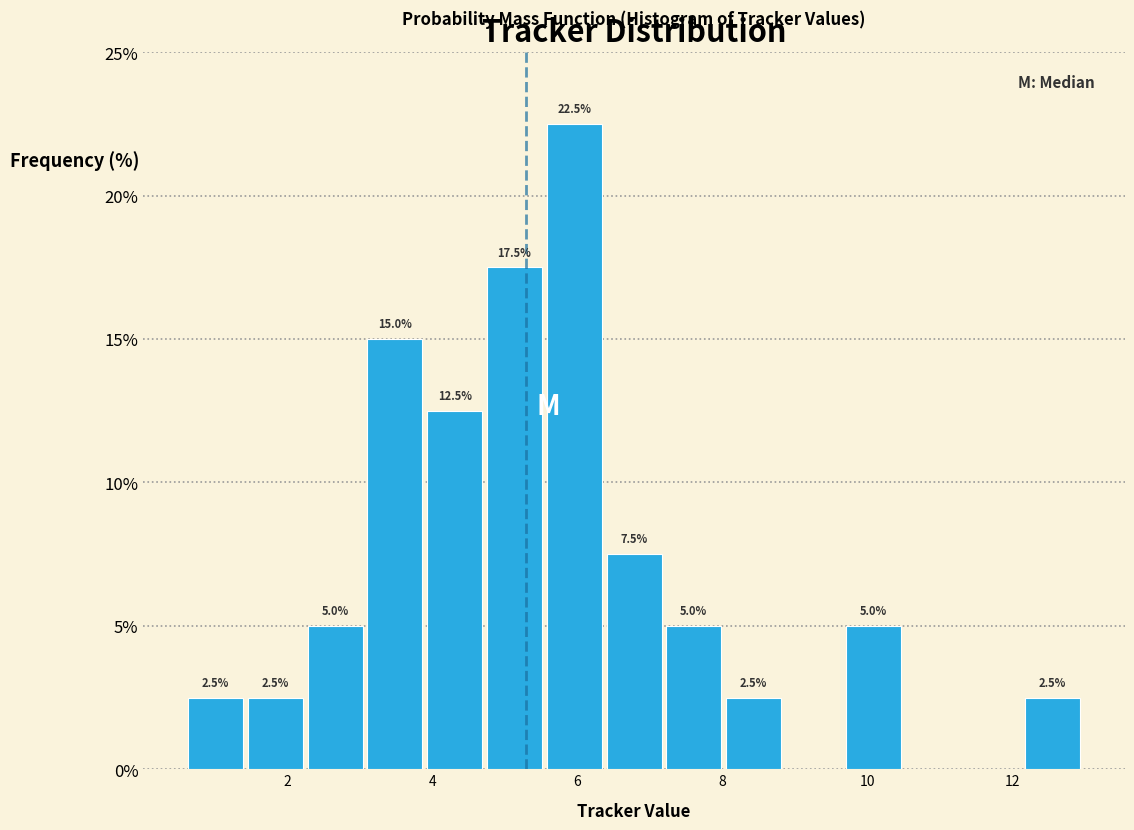

Which range on the x-axis has the tallest bar?

5.6 to 6.4